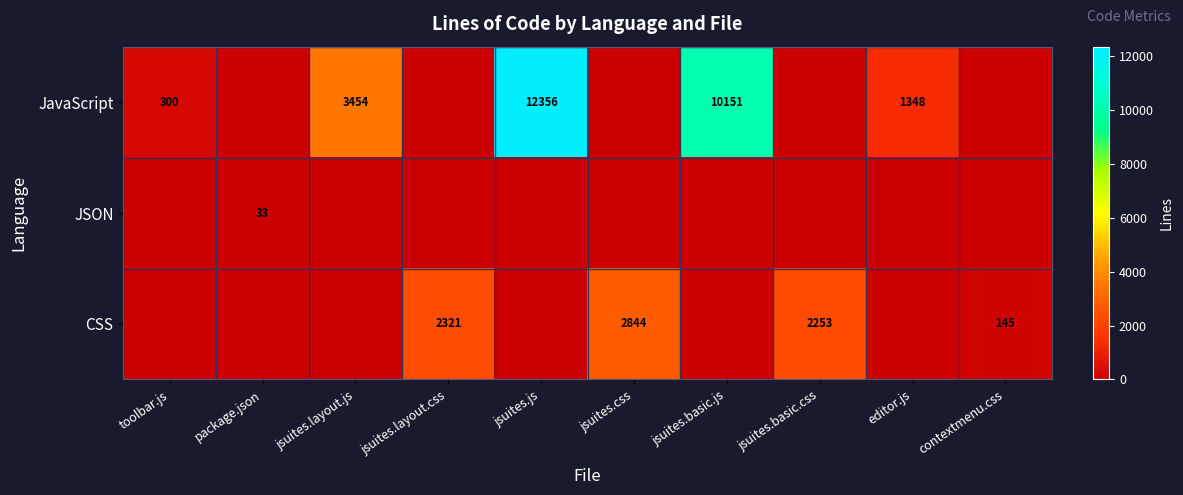

What is the sum of the JavaScript values at editor.js and jsuites.layout.js?

4802